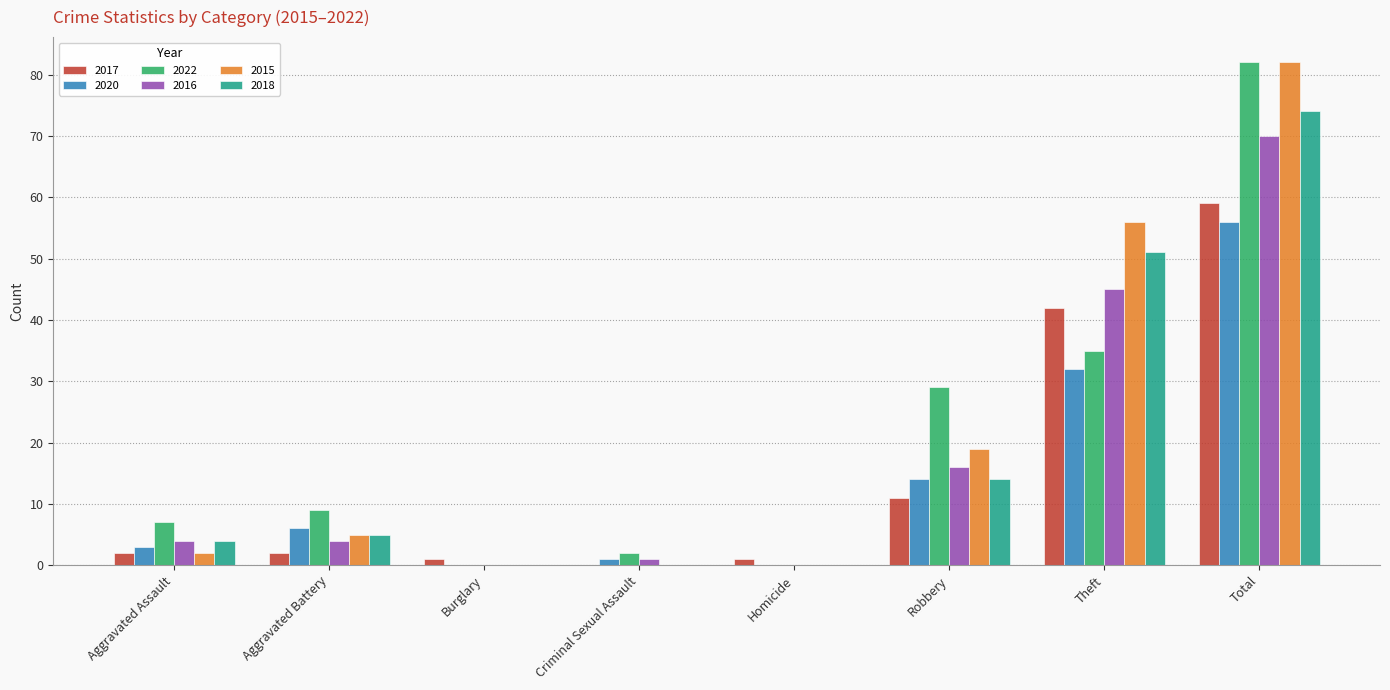

What is the sum of the 2020 values at Theft and Robbery?

46